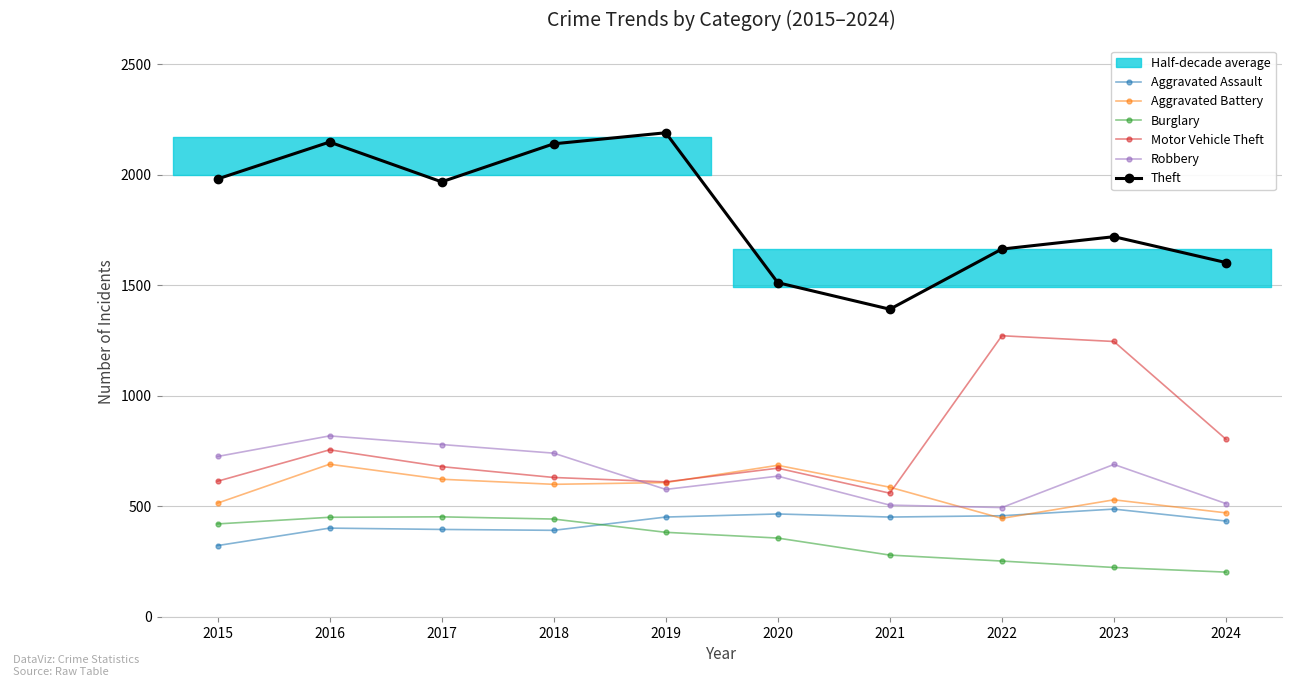

Between 2019 and 2020, which is larger?

2020